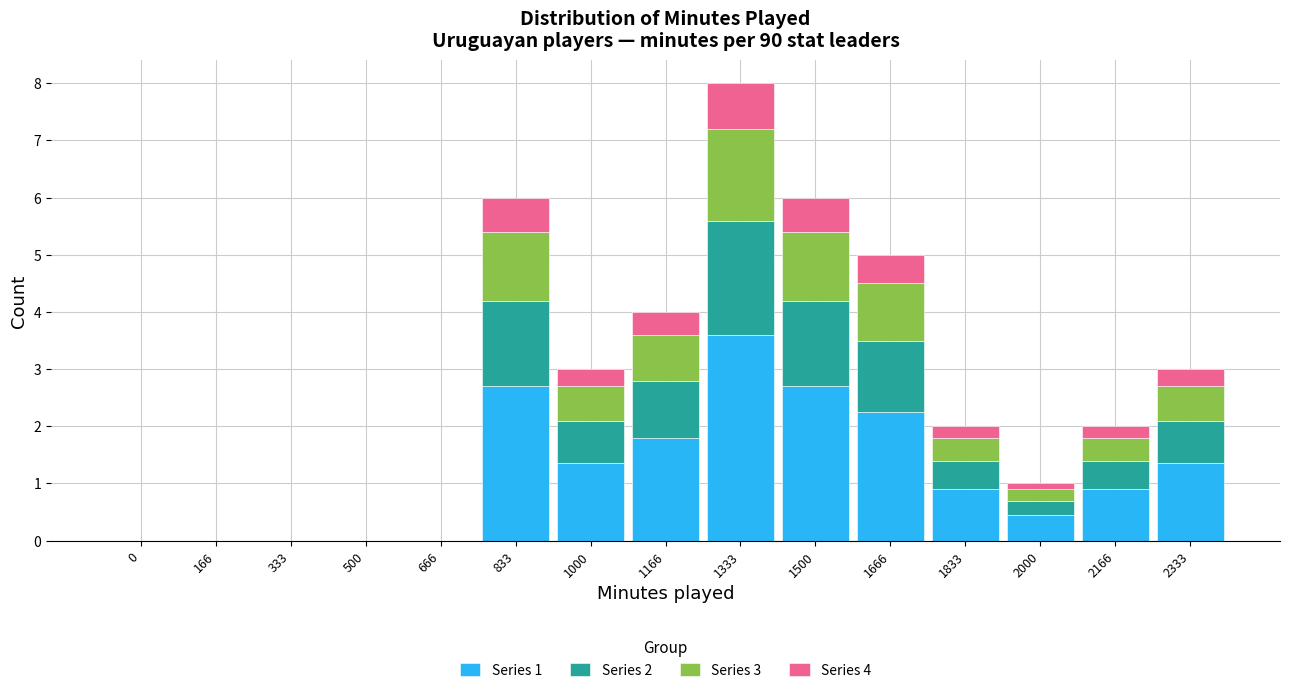

The Series 1 series shows 1.0 at 1166. True or false?

False